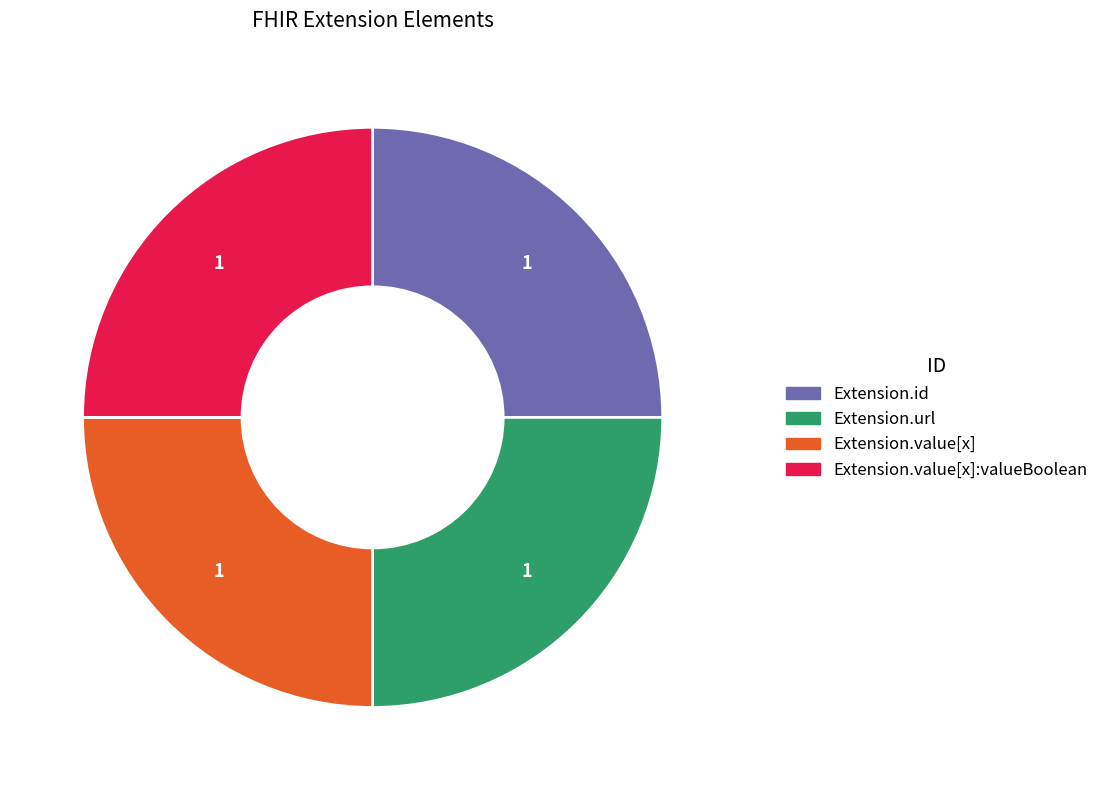

Is there any slice that represents more than half of the pie?

No